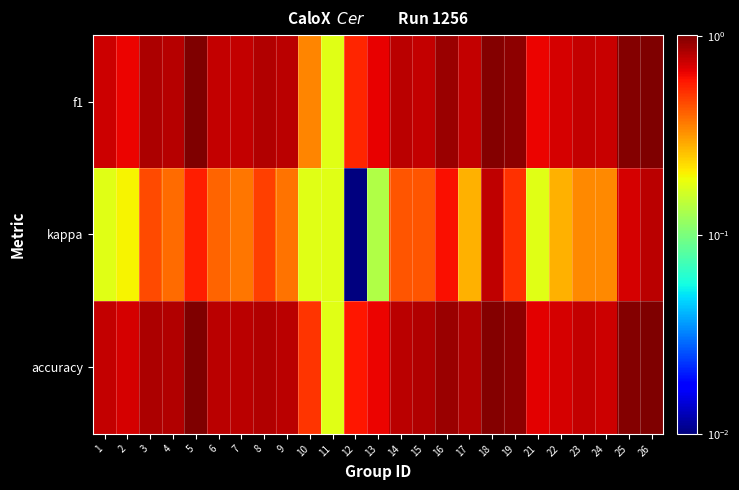

Count the number of categories in the chart.

25